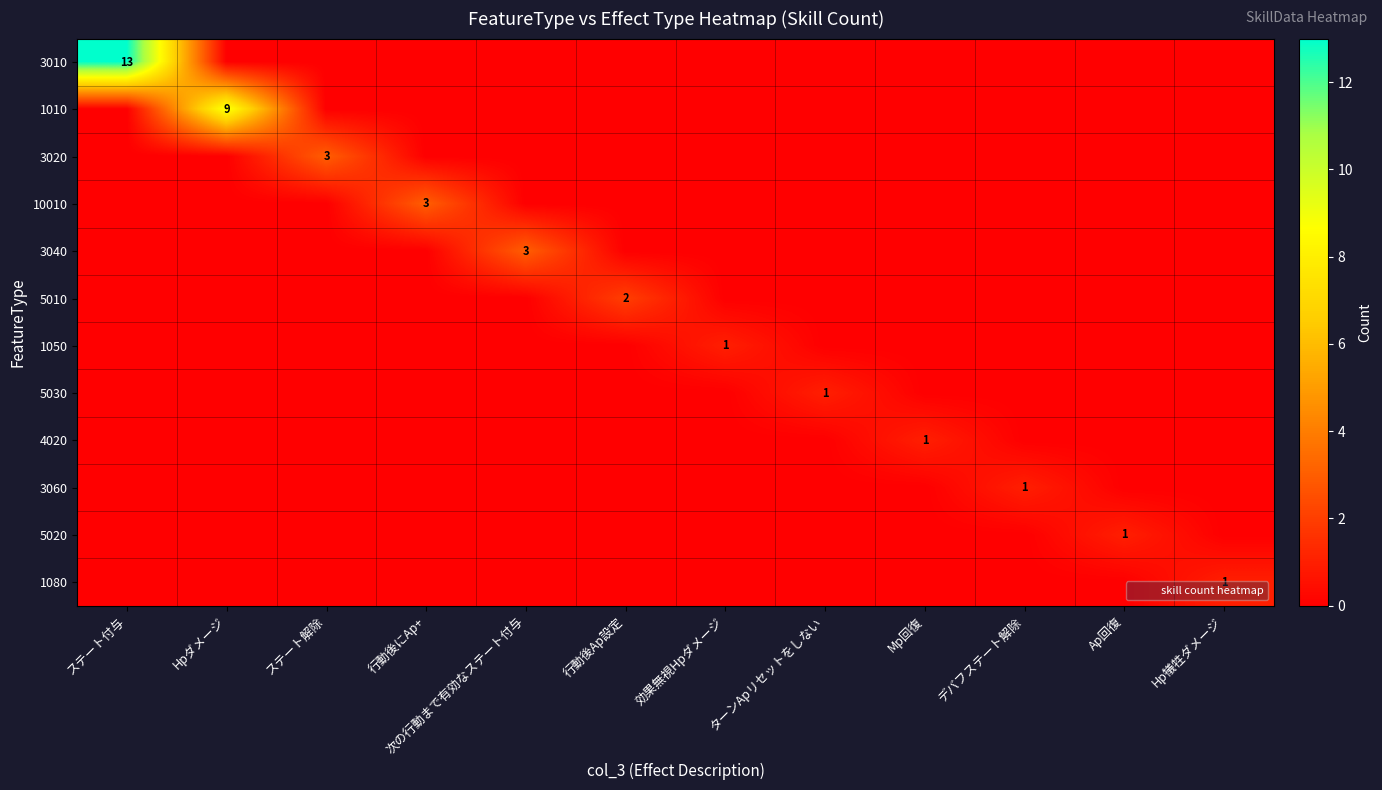

Is it true that 4020 equals 0 at 効果無視Hpダメージ?

True